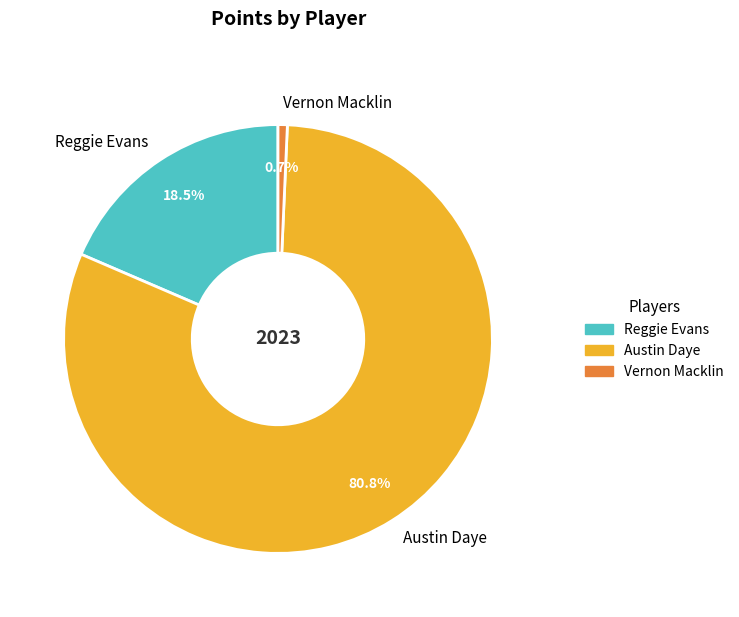

Combined, what portion of the pie is Austin Daye and Reggie Evans?

99.3%